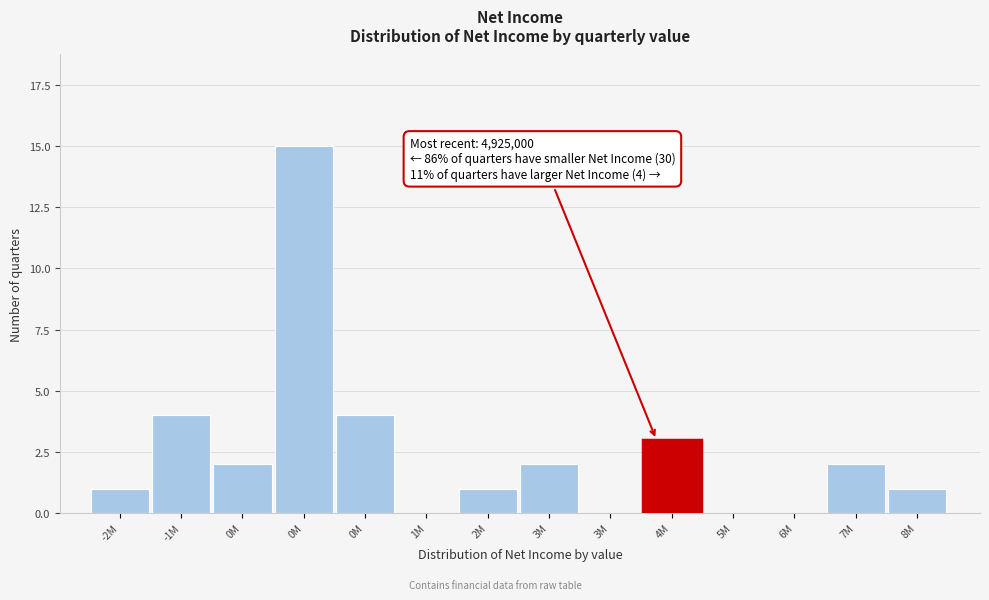

How many data points does each series have?

14